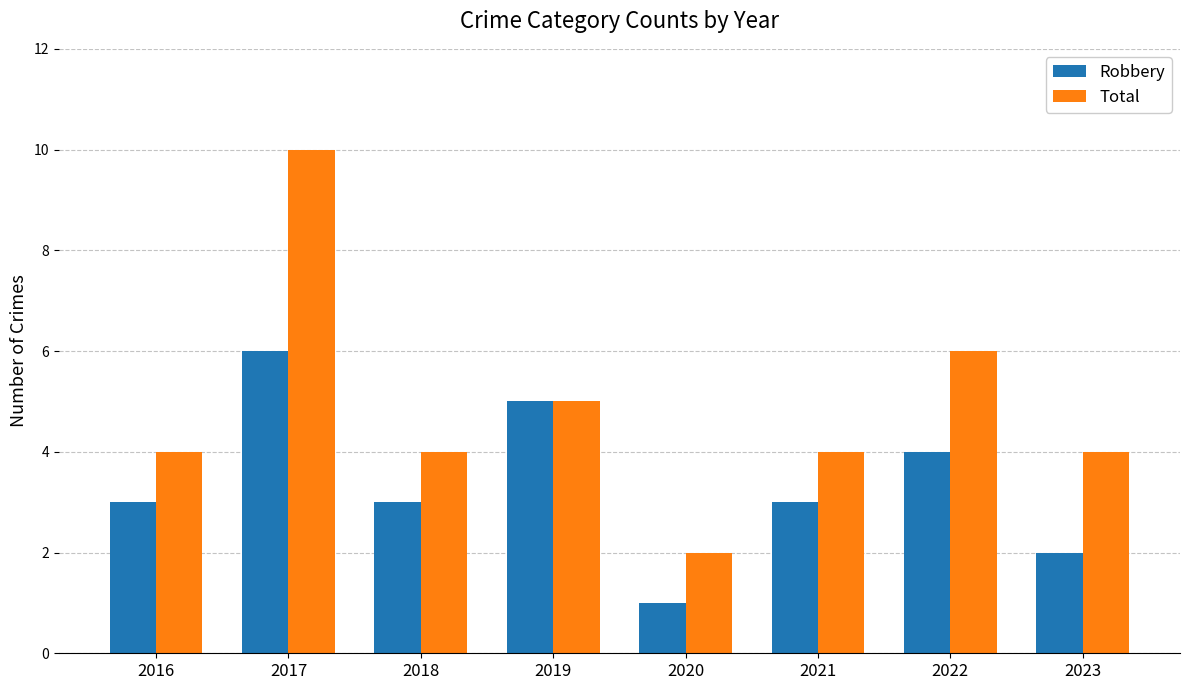

Which category has the lowest value in the Total series?

2020